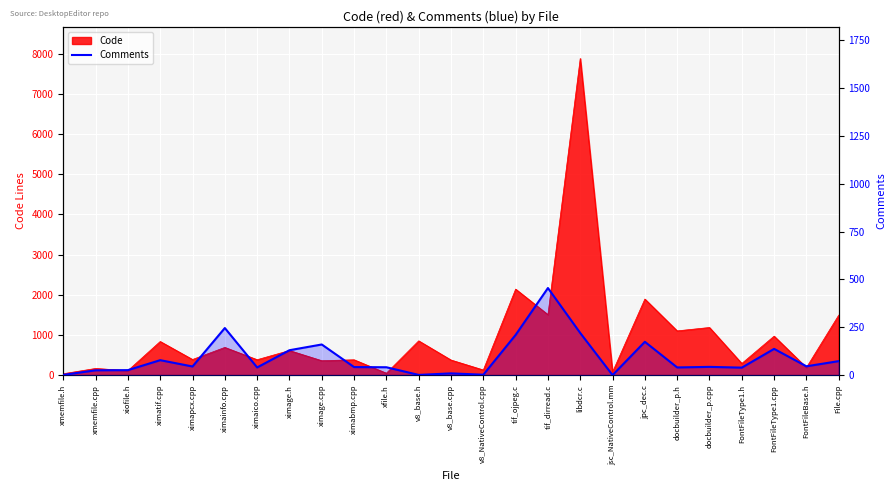

At which label is the value closest to 227?

libdcr.c